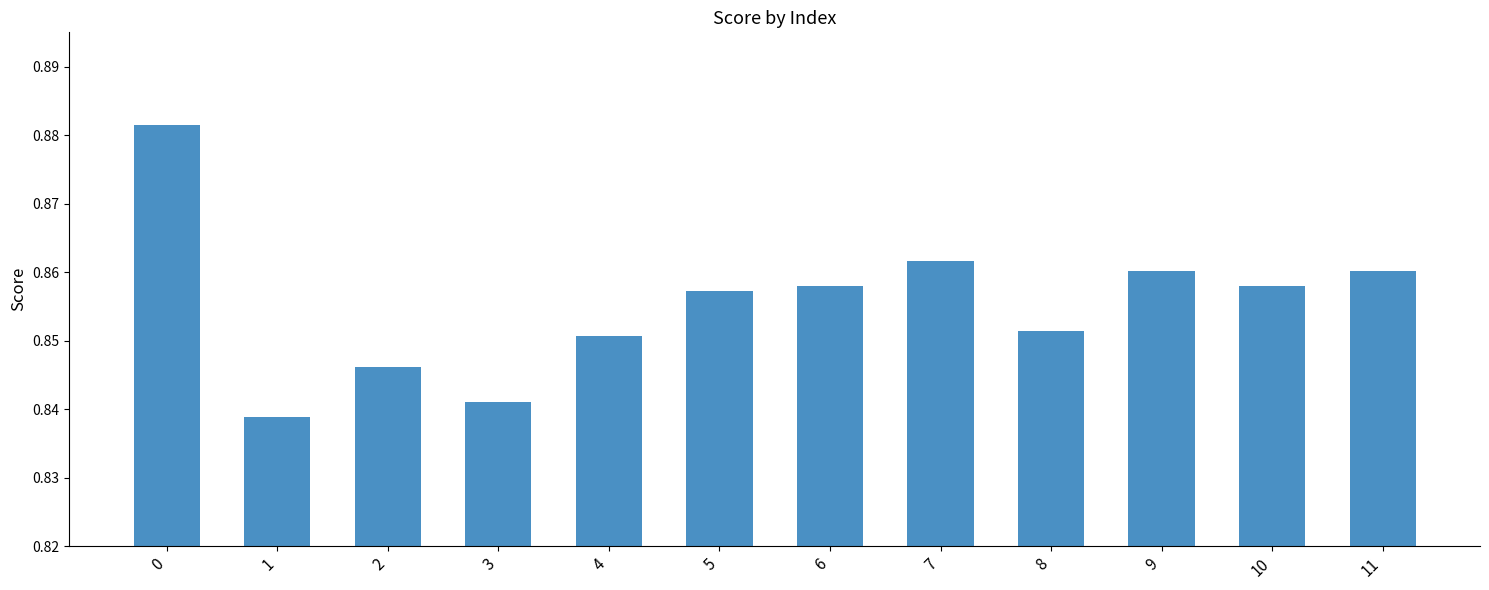

Between 4 and 7, which is larger?

7